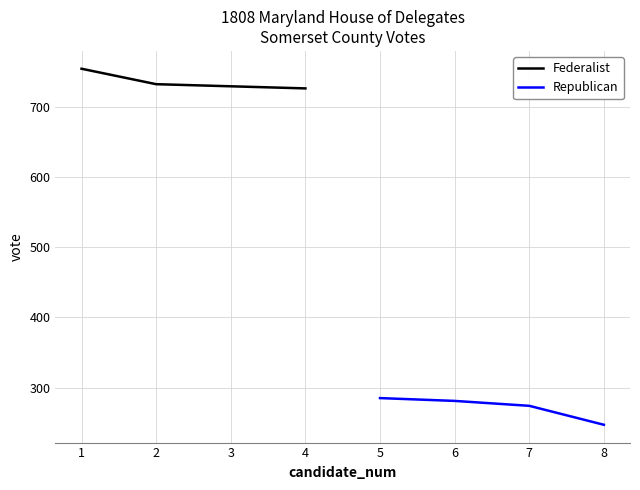

What is the difference between the Federalist values at 3 and 4?

3